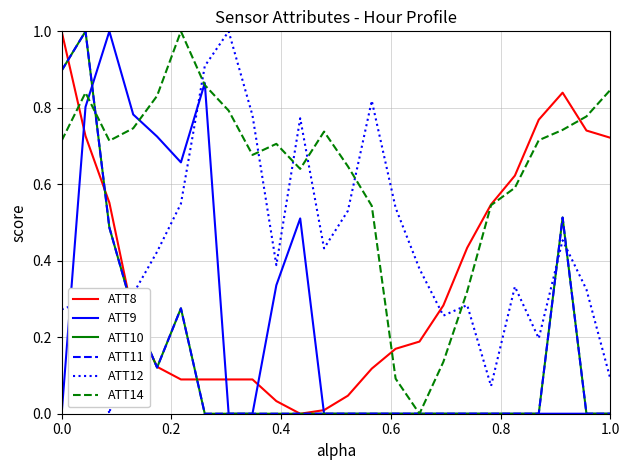

Does the chart have visible grid lines?

Yes